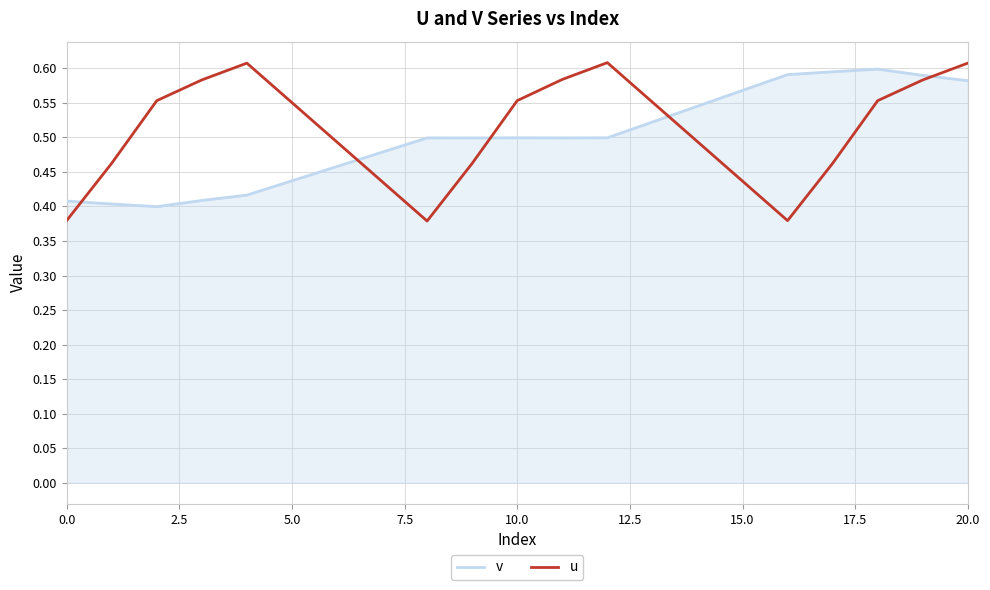

Which series has the largest range (max minus min)?

u